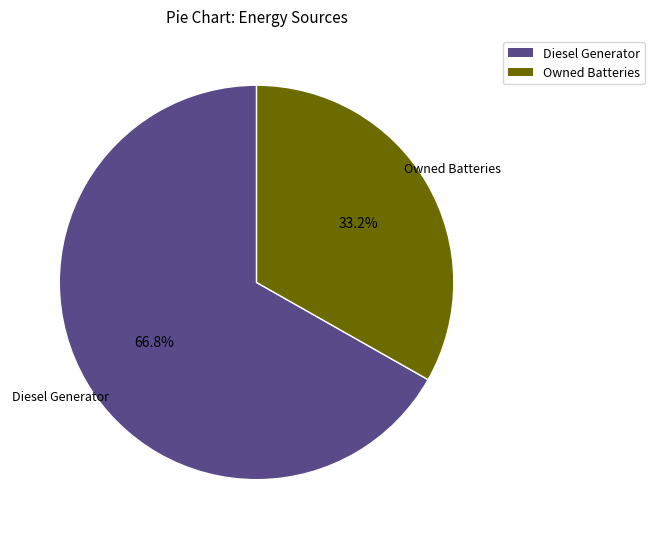

Does any single category account for the majority?

Yes